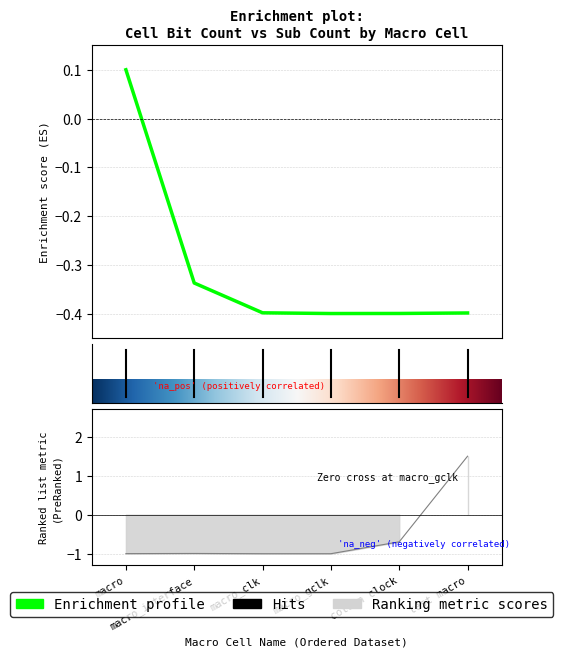

How many cell_bit_count values are between 0 and 1?

1